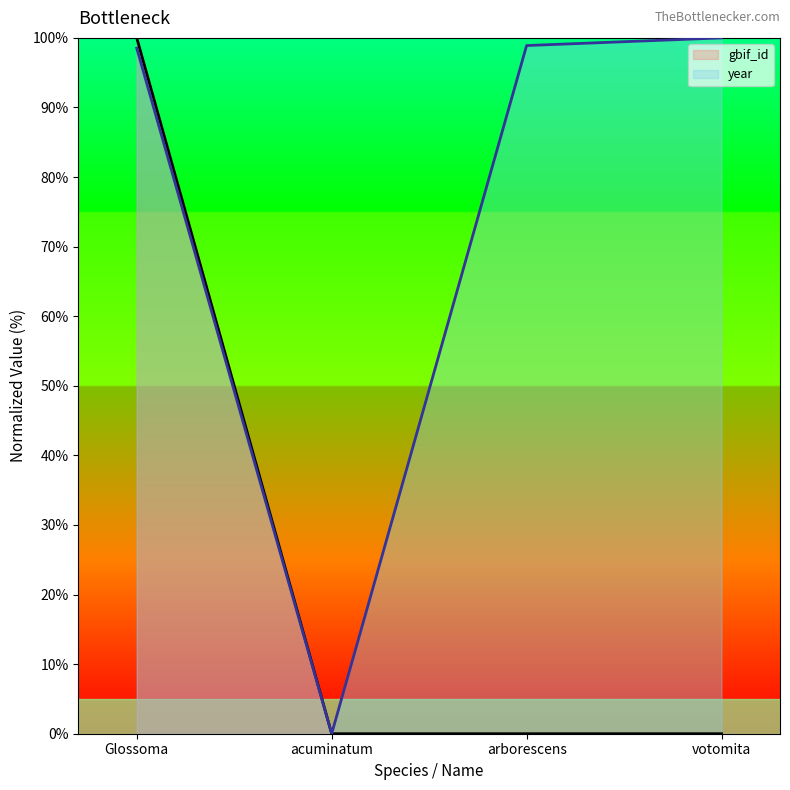

True or false: year and gbif_id intersect in this chart.

True